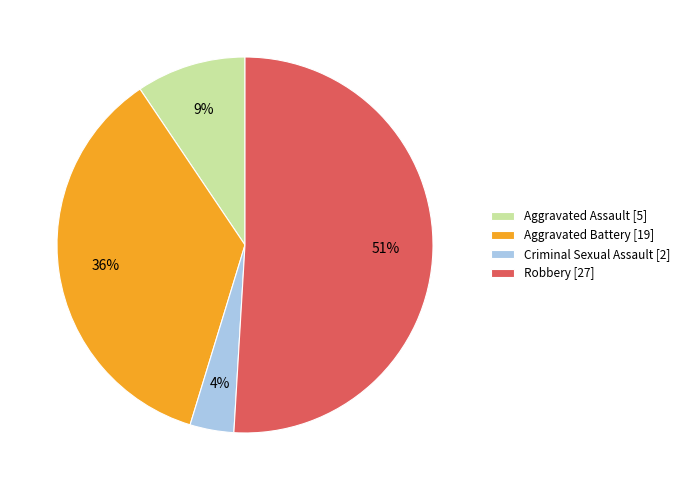

True or false: Criminal Sexual Assault accounts for 14% of the total.

False